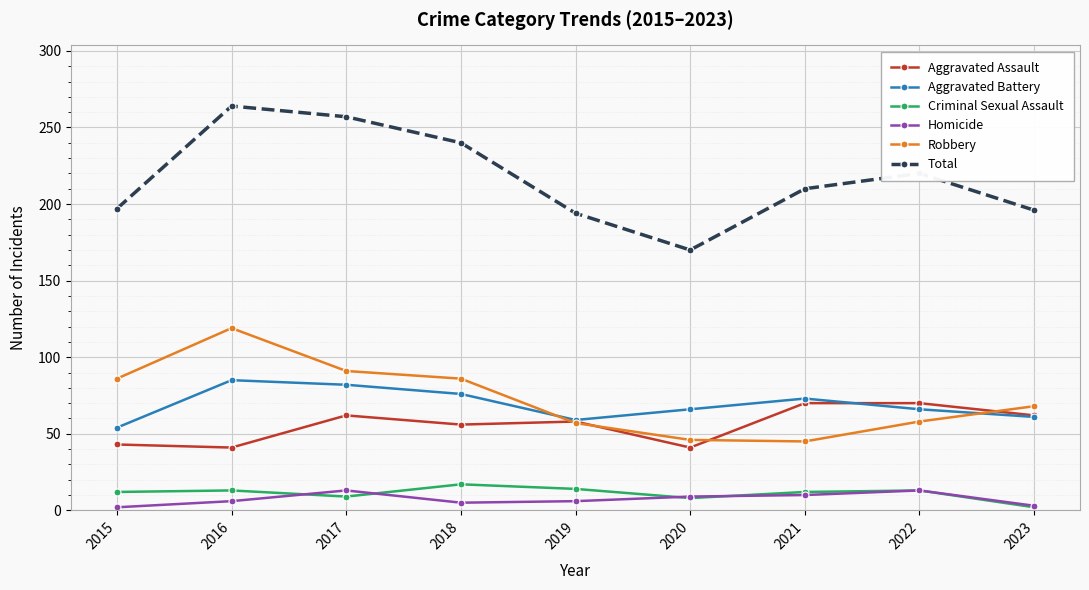

Count the number of categories in the chart.

9